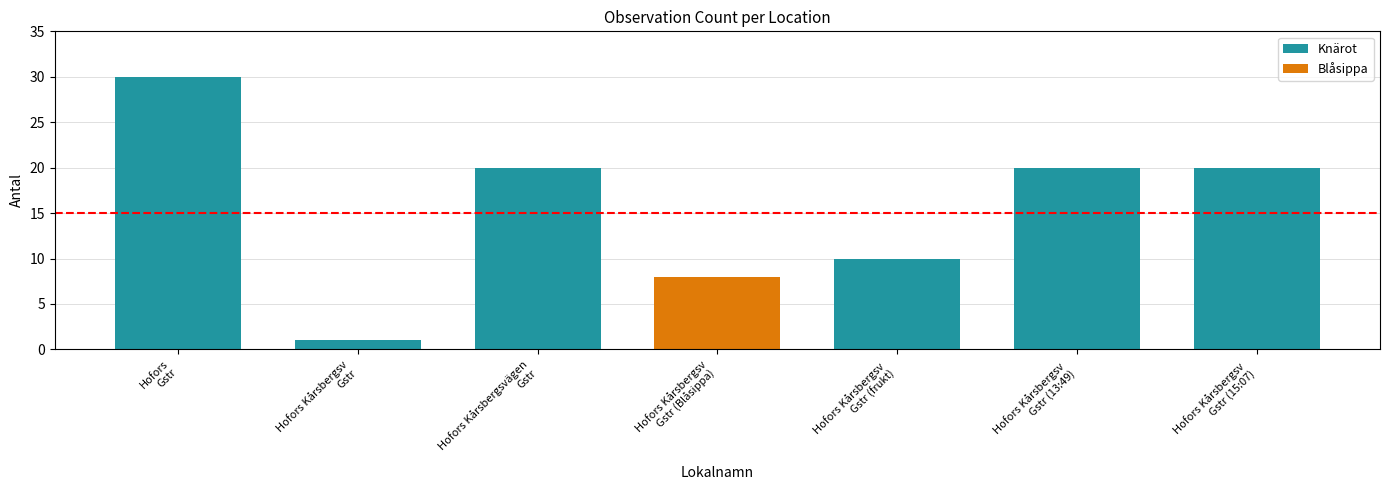

How many values are below 20?

3